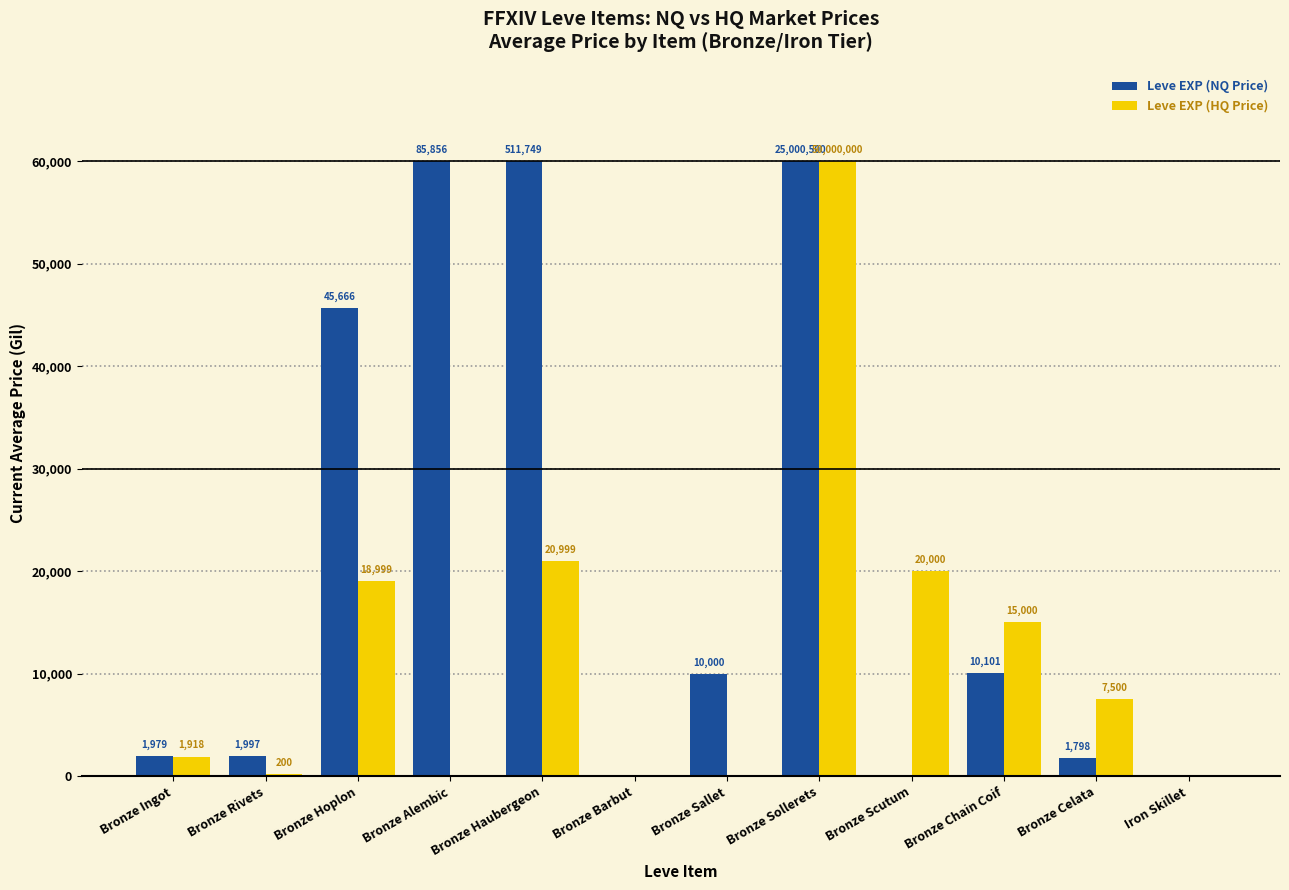

What is the sum of all Leve EXP (NQ Price) values?

251542.4